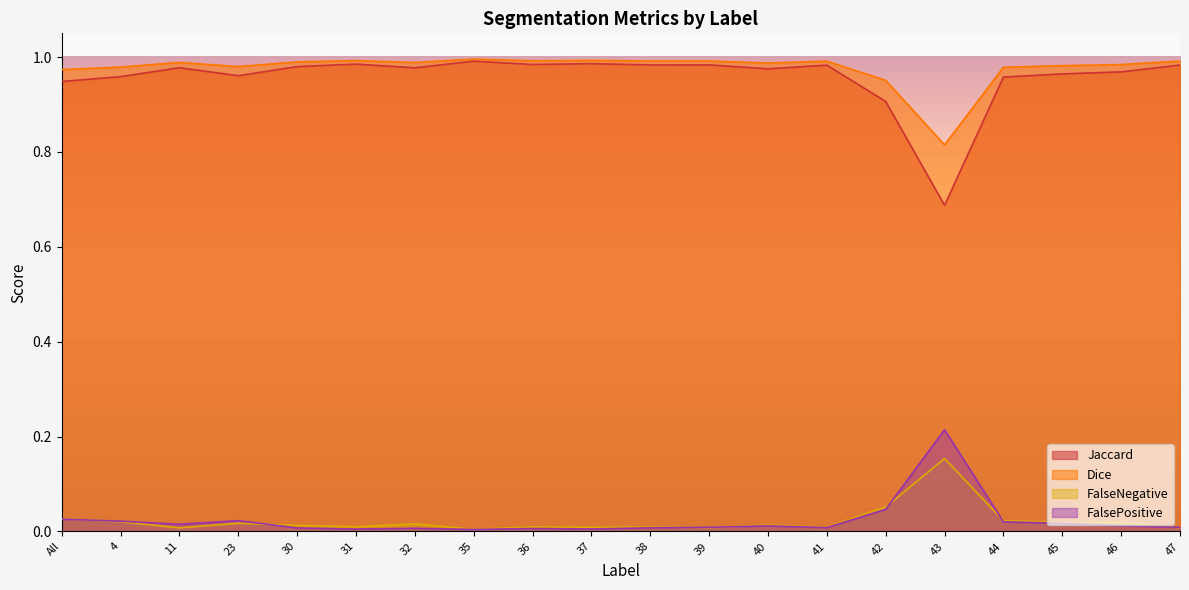

True or false: Dice and FalseNegative cross at least once.

False